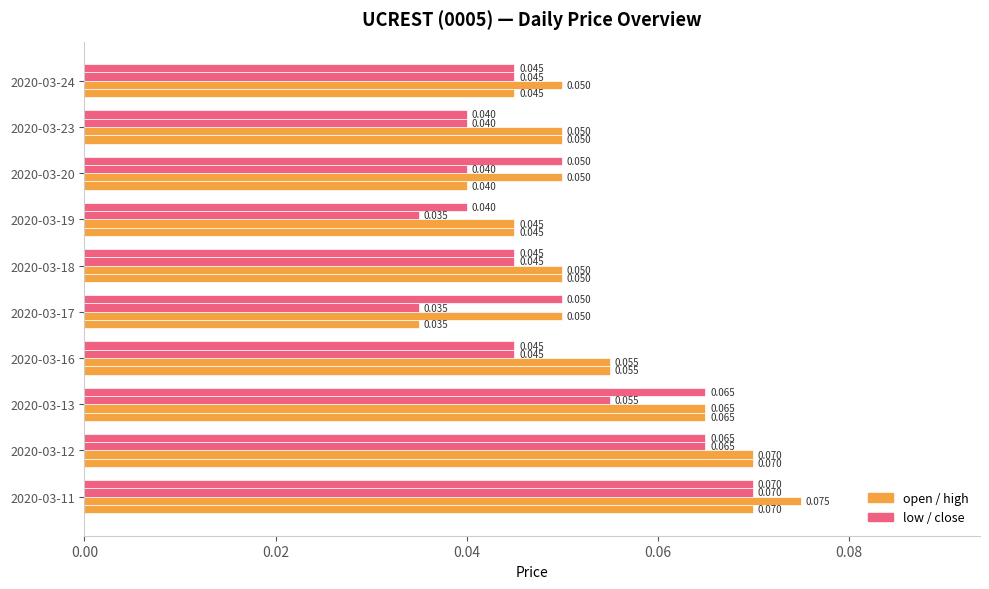

How many distinct data groups are displayed?

4